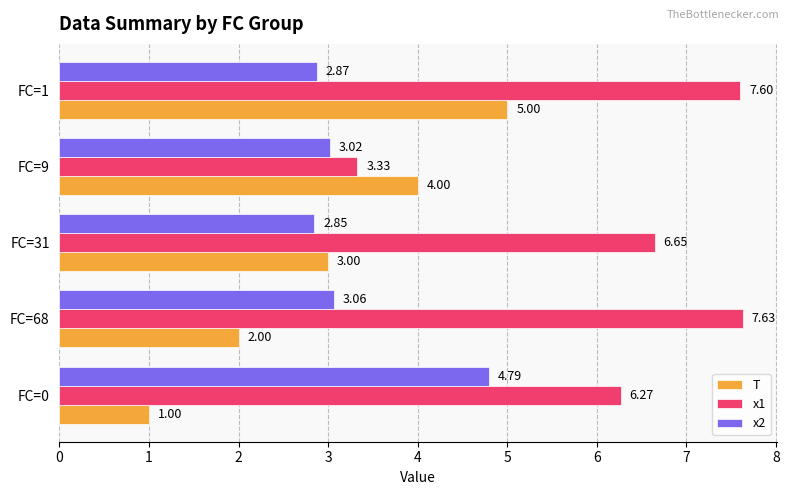

Rank the categories by x1 value from lowest to highest.

FC=9, FC=0, FC=31, FC=1, FC=68